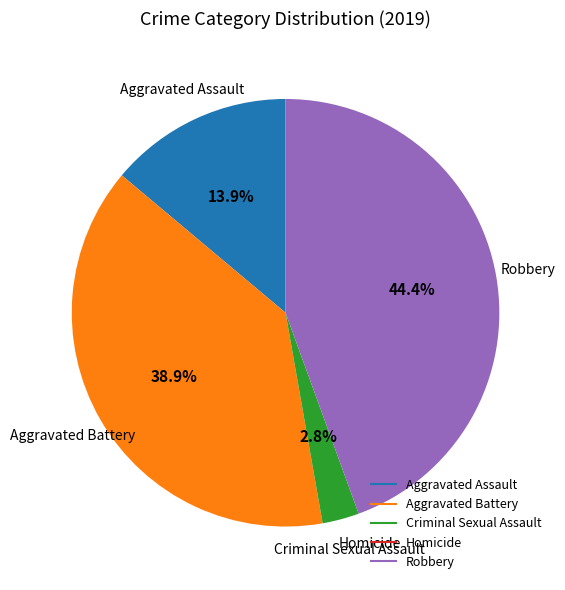

The Aggravated Battery slice represents 39% of the pie. True or false?

True